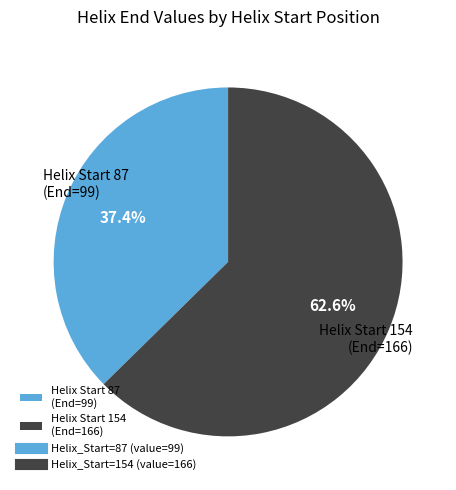

Which slice represents more than half of the pie?

Helix Start 154 (End=166)